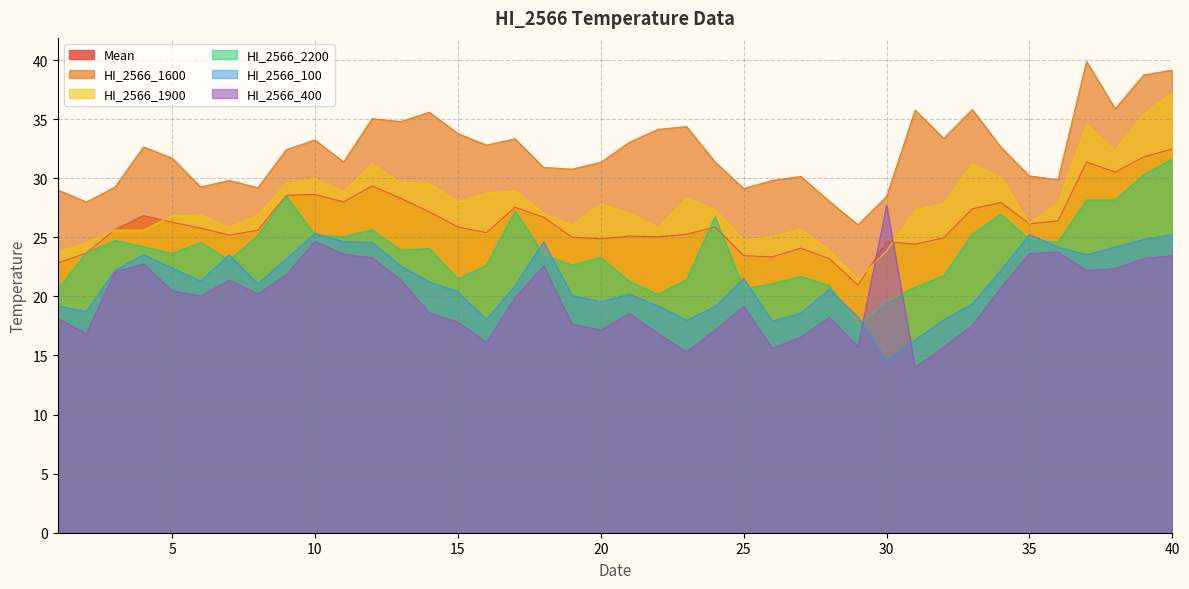

True or false: HI_2566_2200 and HI_2566_100 cross at least once.

True